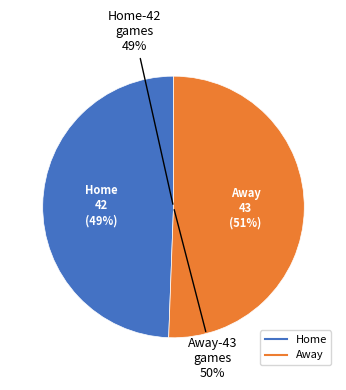

What is the total percentage of Away and Home?

100.0%